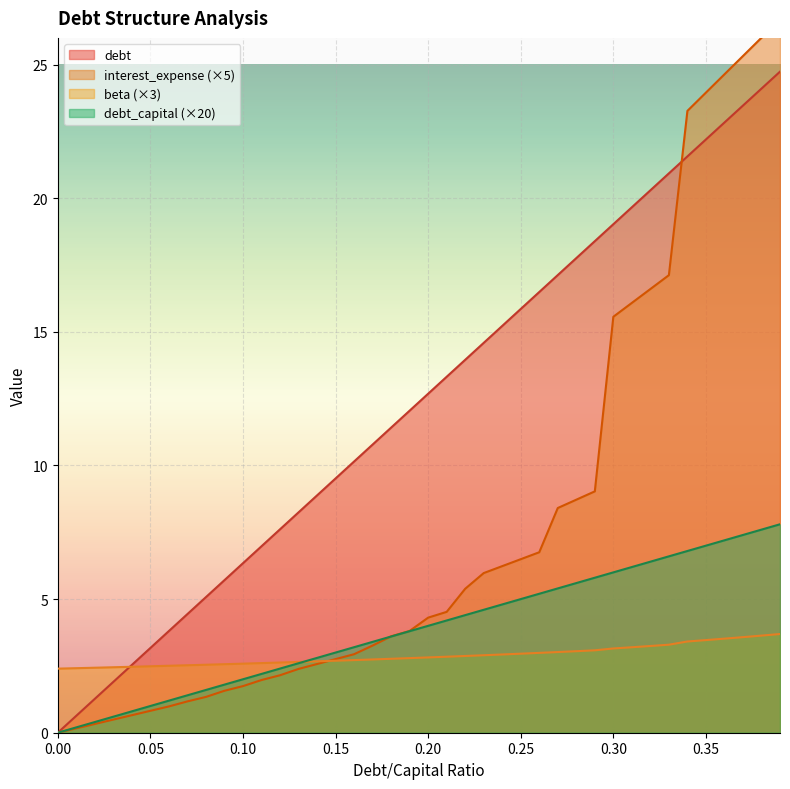

How many lines are shown in the chart?

4